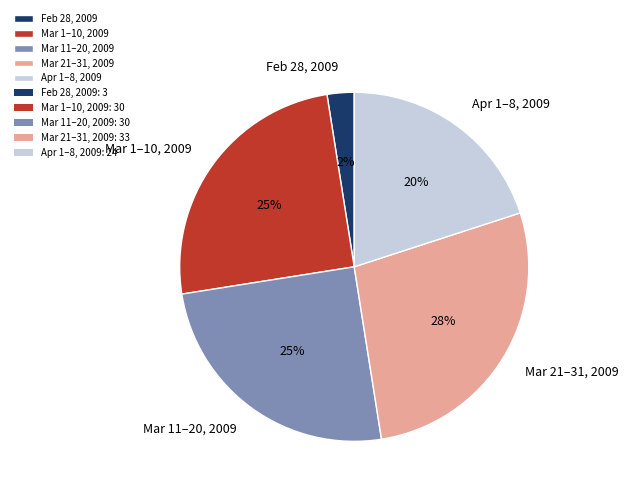

Is Apr 1–8, 2009 the majority of the pie?

No